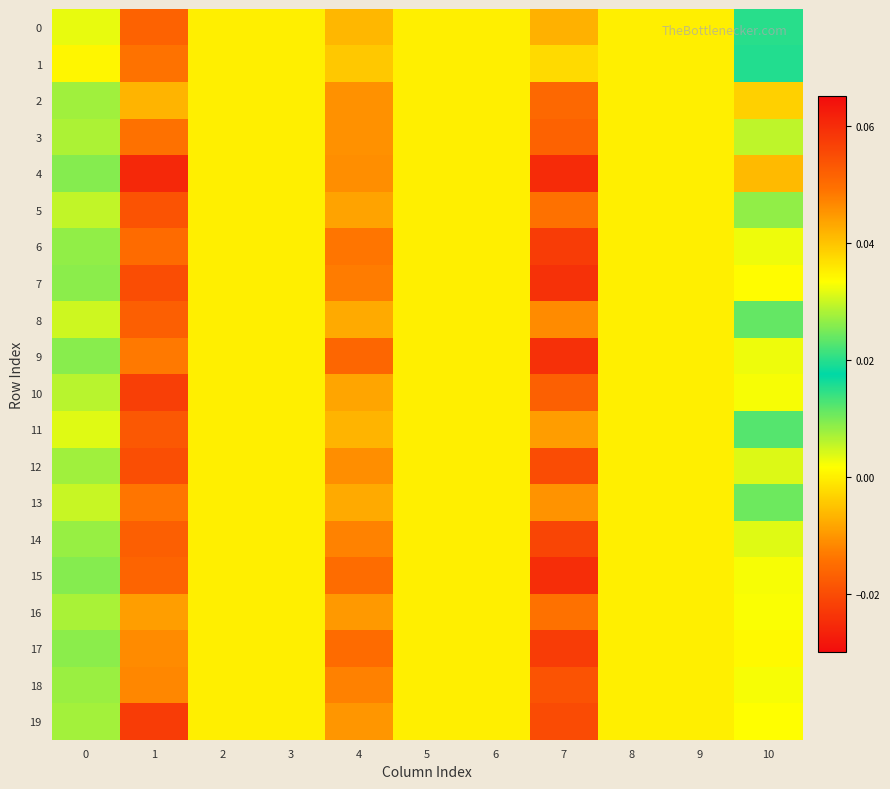

What is the maximum value shown in the chart?

0.1